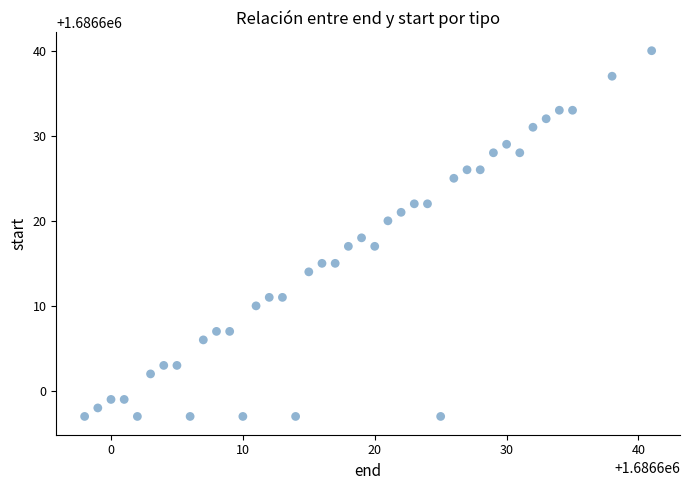

What is the range of Y values (max minus min)?

43